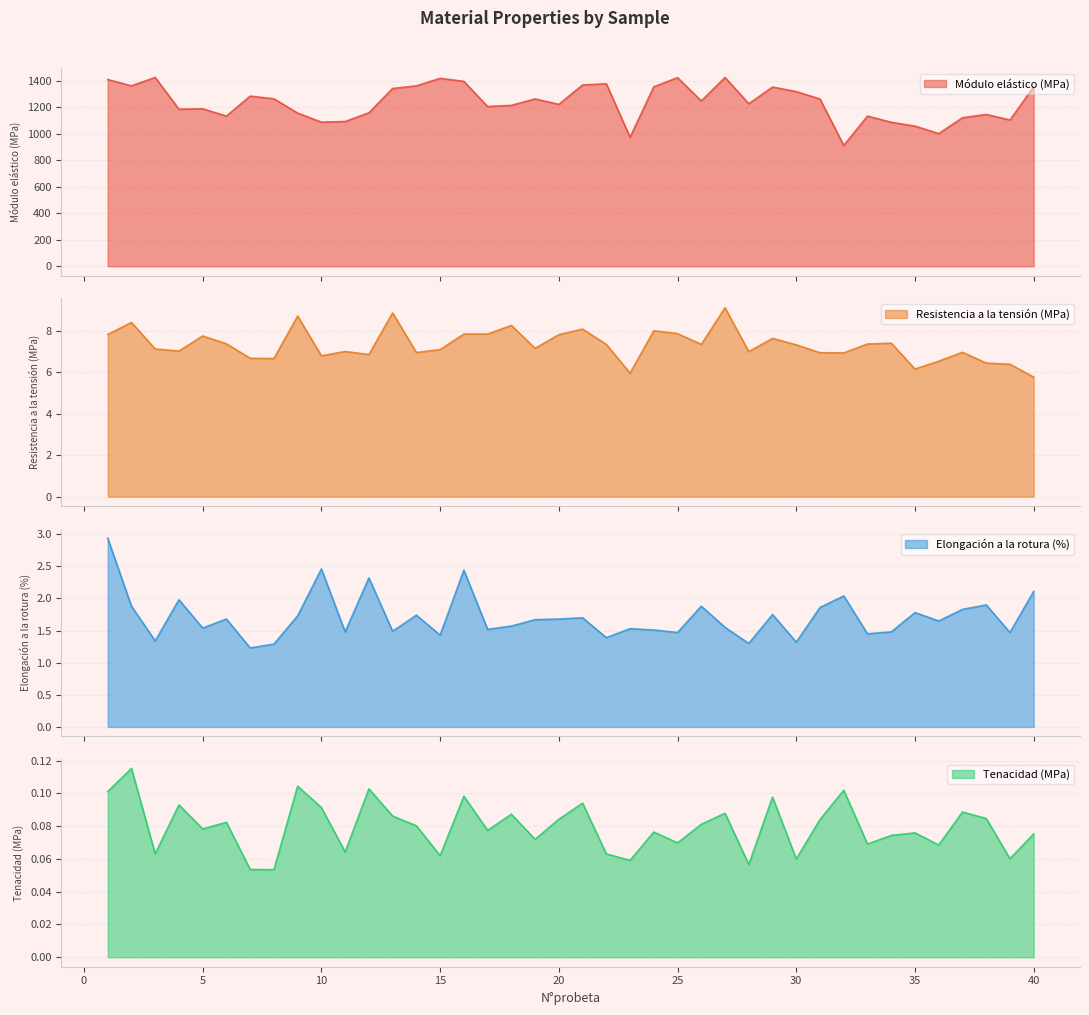

At which category is the sum across all series the highest?

27